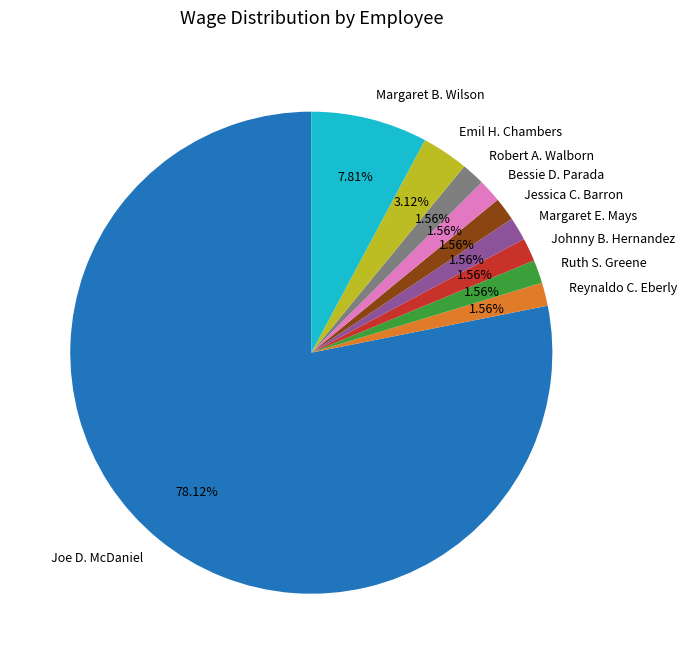

Count the number of slices in the pie.

10